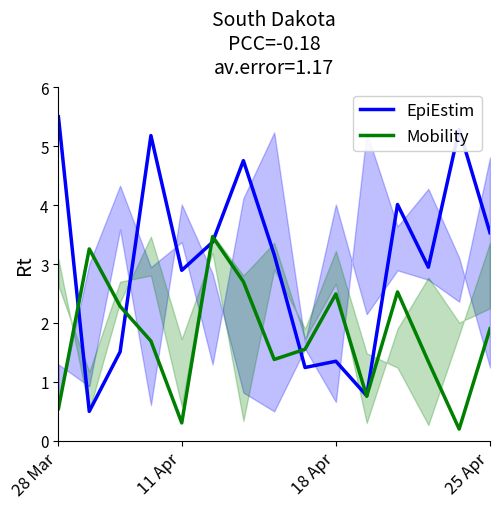

What is the maximum value for EpiEstim?

5.5